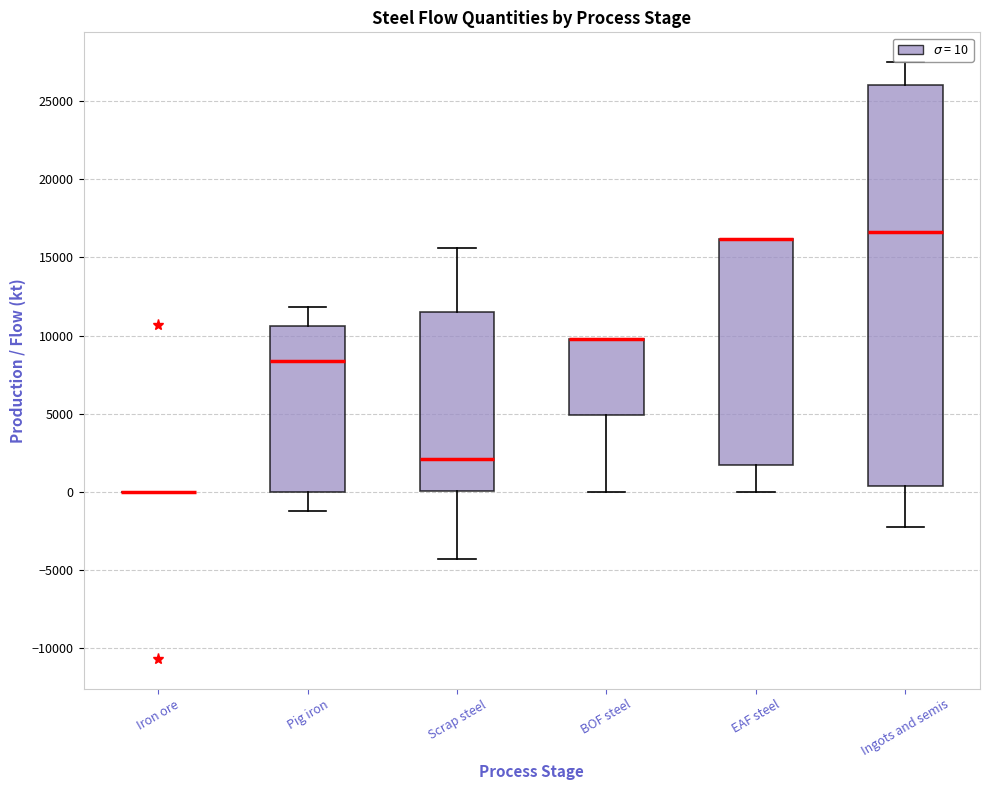

Reading left to right, transcribe this box plot: for each box, give where its median line is, the range the box spans, and where its two whiskers end, as read against the y-axis. The values are not printed on the chart, so give them approximately, as read against the axis.

Iron ore: box collapsed to a line at 0, whiskers 0 to 0
Pig iron: median 8500, box 0 to 10500, whiskers -1000 to 12000
Scrap steel: median 2000, box 0 to 11500, whiskers -4500 to 15500
BOF steel: median 10000 (drawn on the box's upper edge), box 5000 to 10000, whiskers 0 to 10000
EAF steel: median 16000 (drawn on the box's upper edge), box 1500 to 16000, whiskers 0 to 16000
Ingots and semis: median 16500, box 500 to 26000, whiskers -2000 to 27500